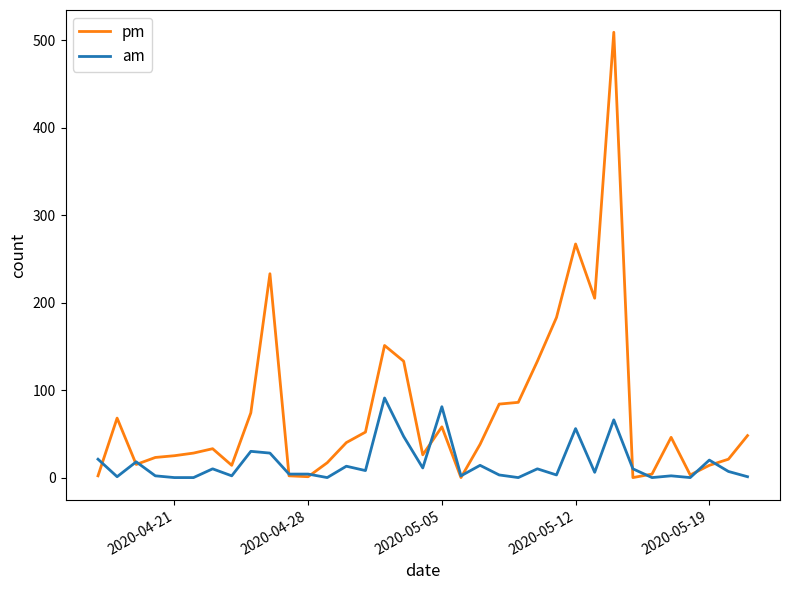

Which series has the largest total across all categories?

pm